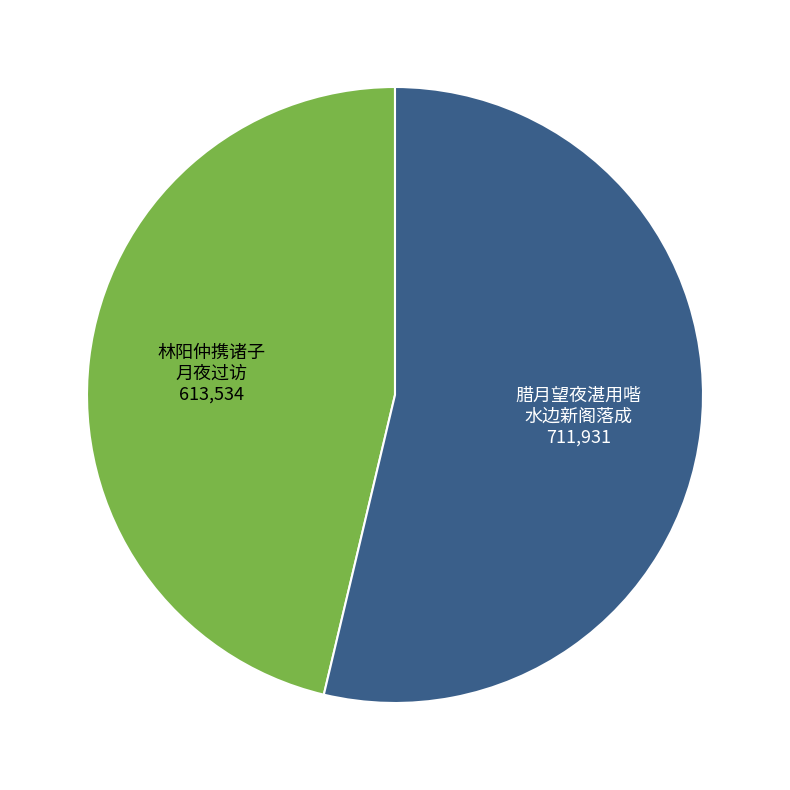

How many slices are in this pie chart?

2